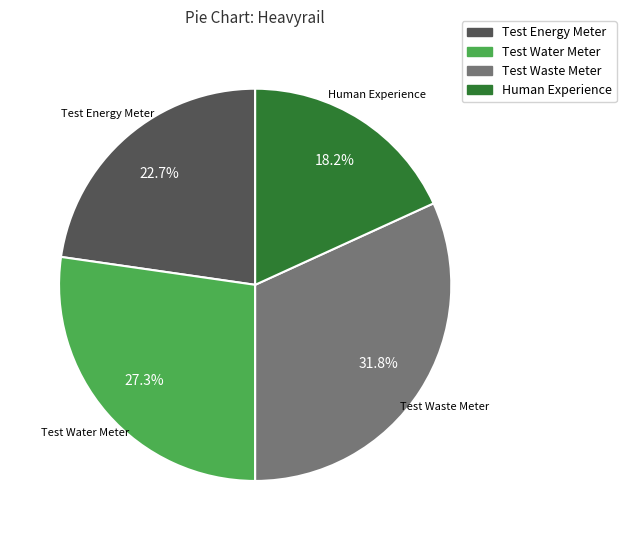

Is Human Experience the majority of the pie?

No